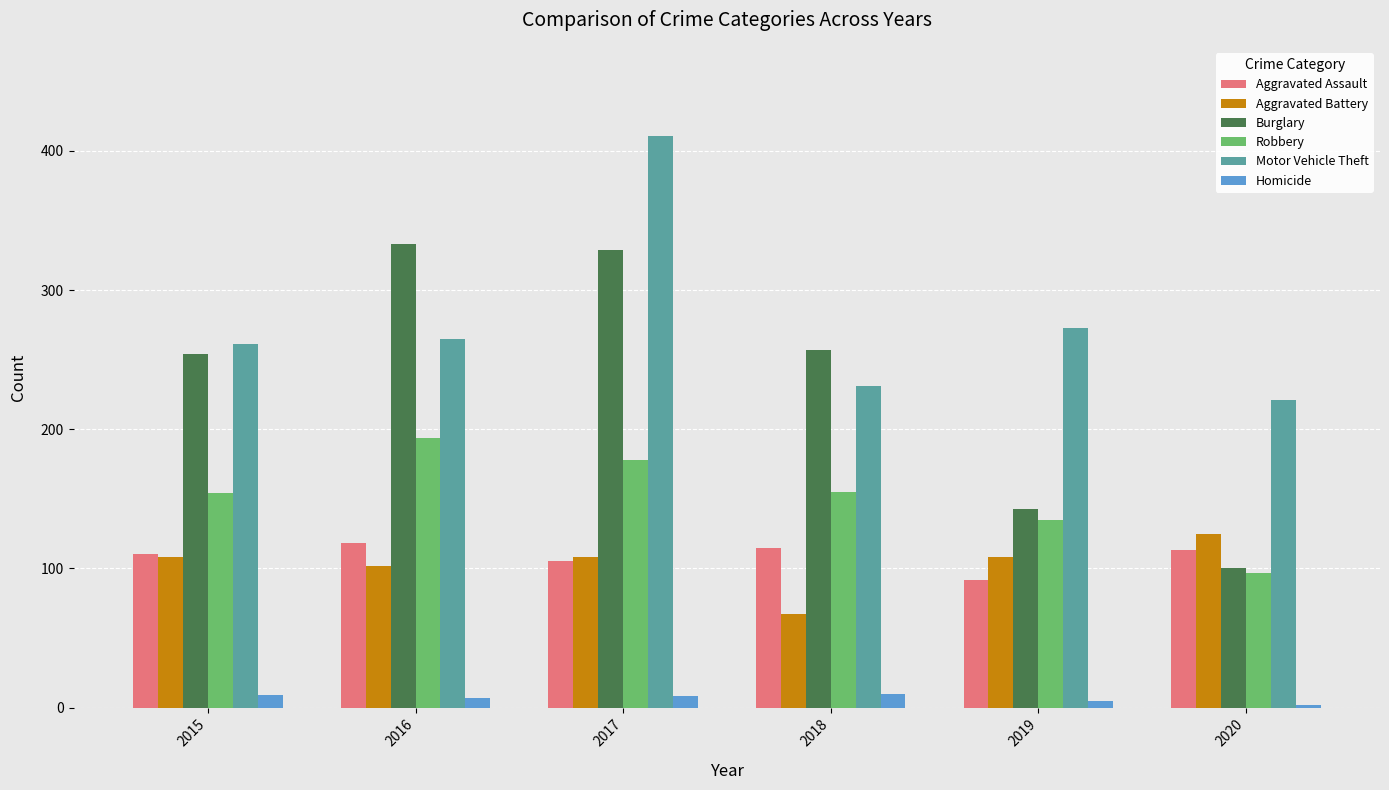

At how many categories does at least one series exceed 191?

6